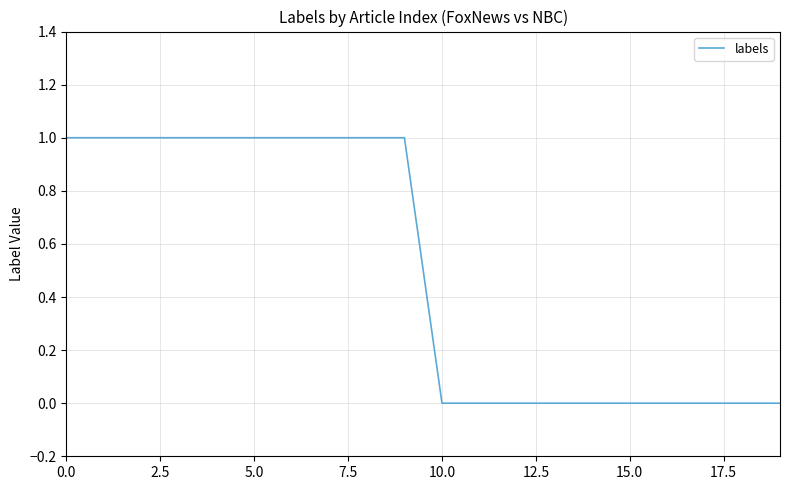

Does the chart display data point markers on the line(s)?

No